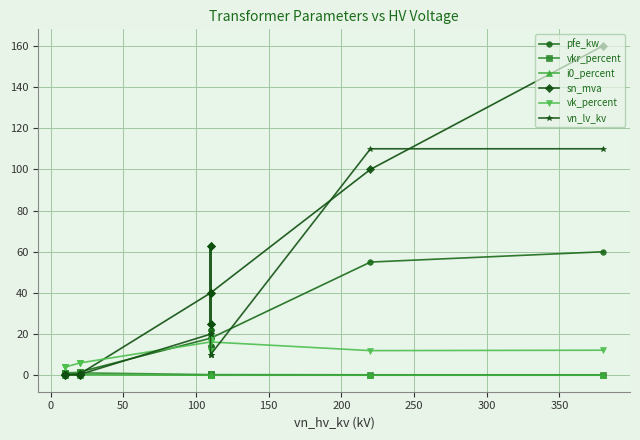

Between 0 and 100, which series saw the biggest shift?

vk_percent